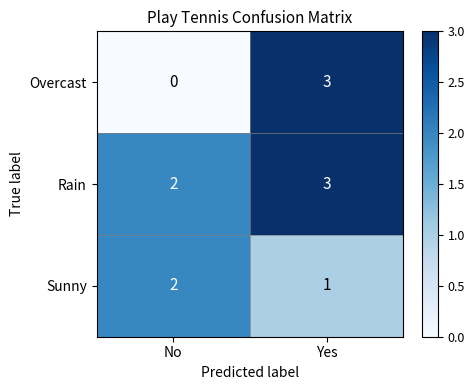

The Rain series shows 3 at Yes. True or false?

True